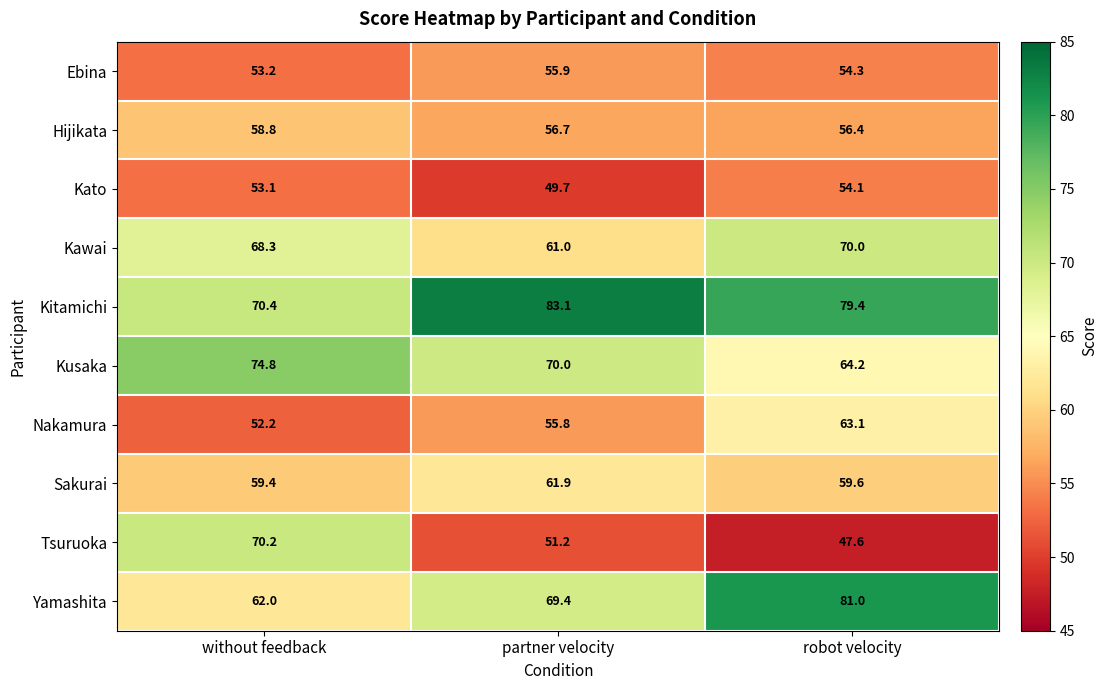

The value of Kawai at partner velocity is 61.0. True or false?

True